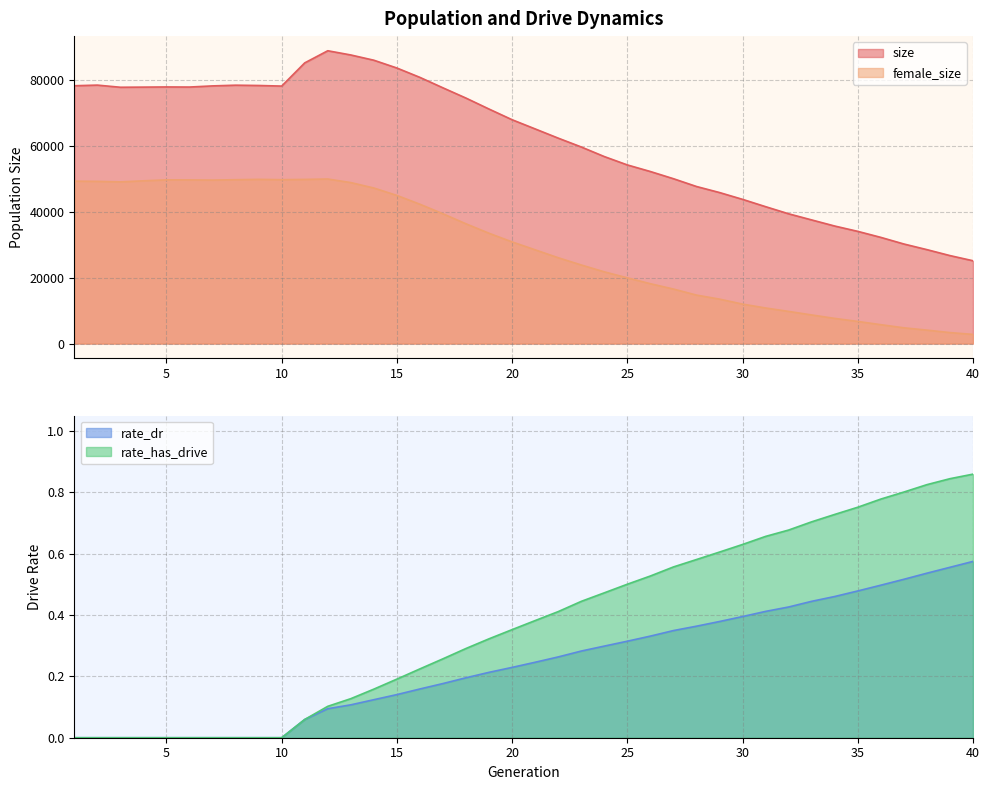

Is it true that rate_has_drive equals 0.8 at 36?

True